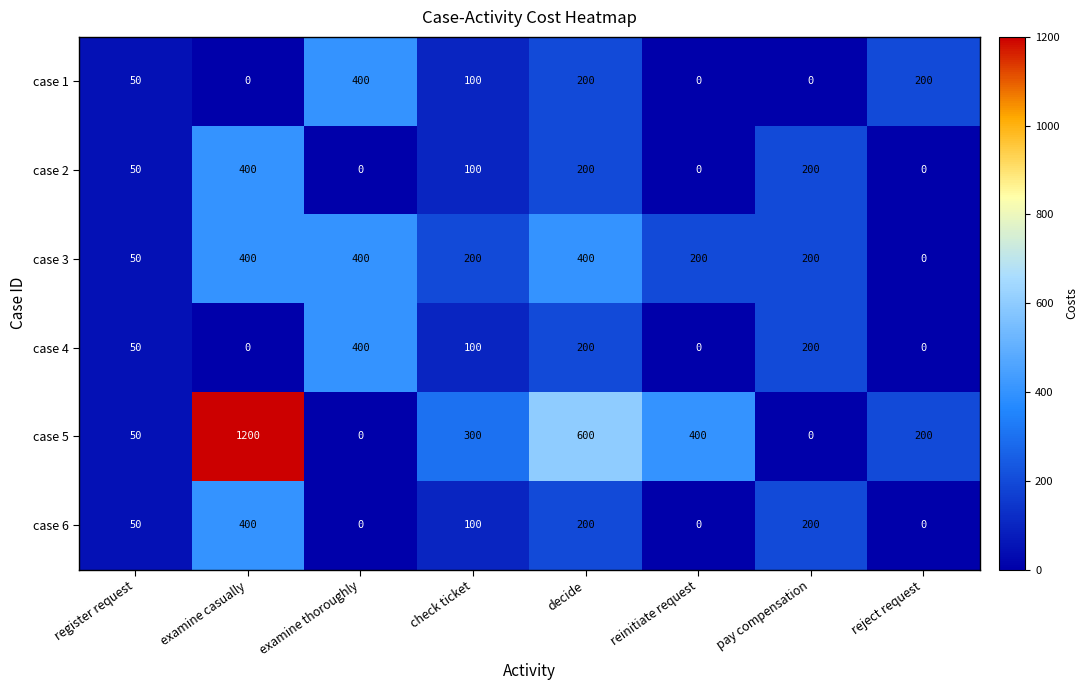

How many distinct data groups are displayed?

6